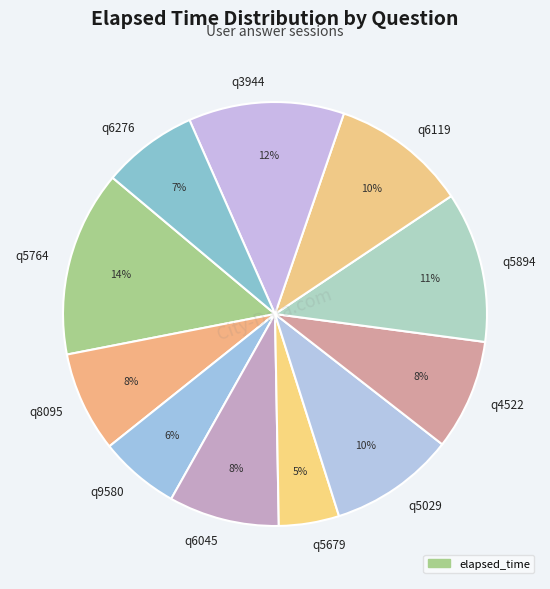

To the nearest percent, what percentage of the pie is q8095?

8%